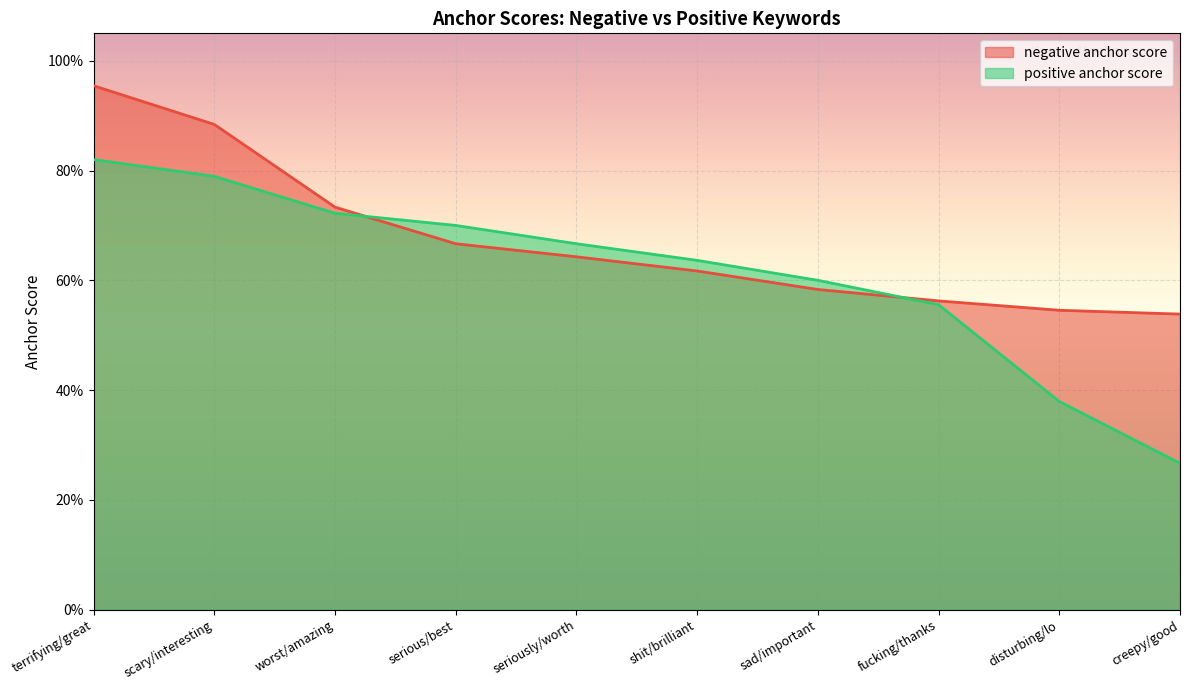

Which series changed the most between scary/interesting and creepy/good?

positive anchor score